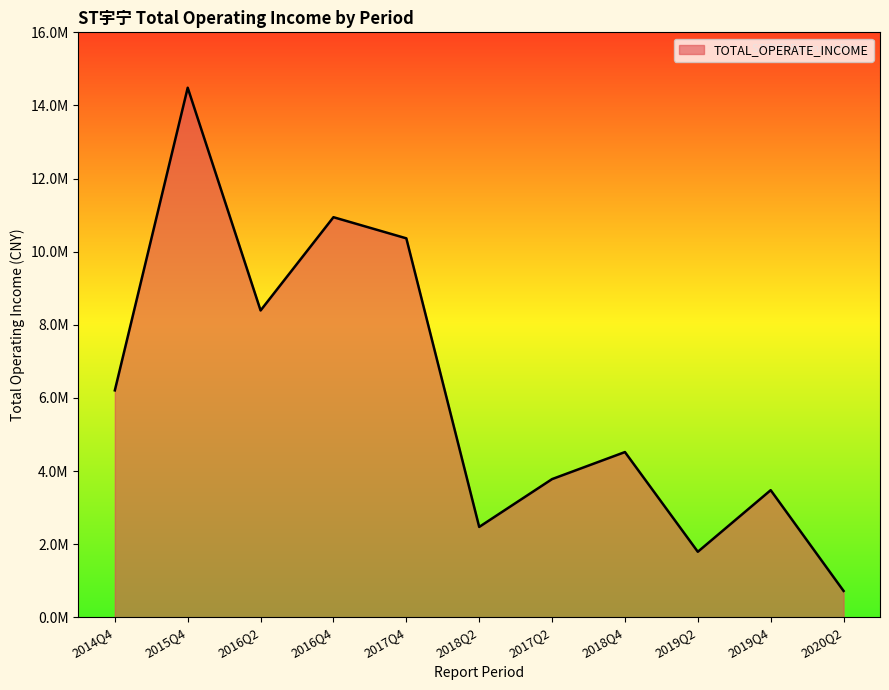

Between 2016Q2 and 2018Q4, which is larger?

2016Q2